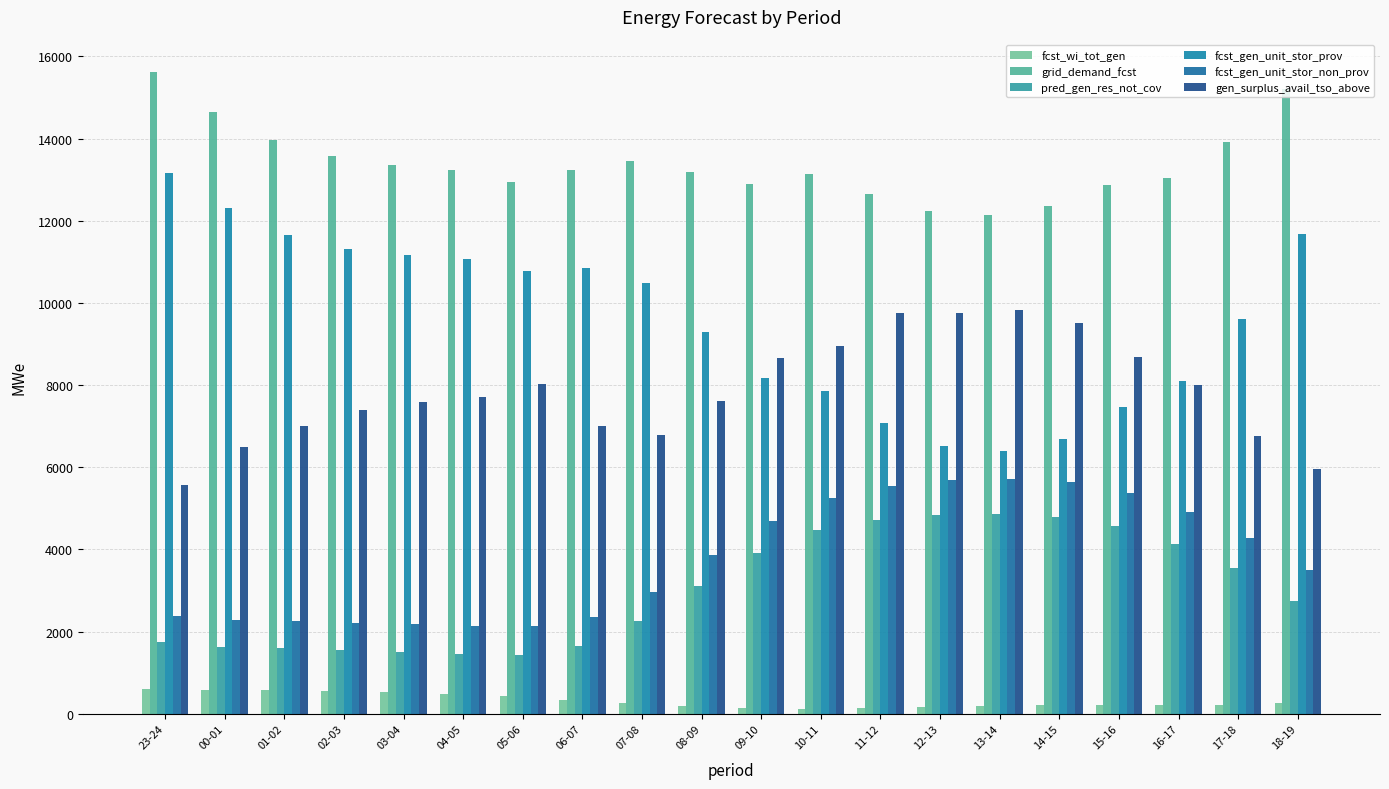

At 00-01, list the series in order from smallest to largest.

fcst_wi_tot_gen, pred_gen_res_not_cov, fcst_gen_unit_stor_non_prov, gen_surplus_avail_tso_above, fcst_gen_unit_stor_prov, grid_demand_fcst